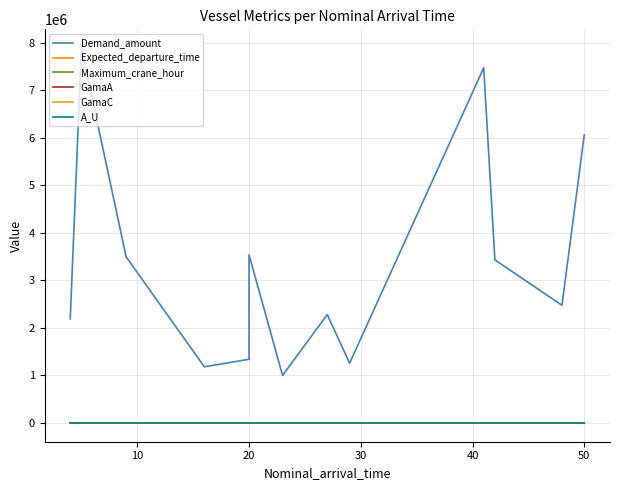

True or false: Expected_departure_time and GamaA intersect in this chart.

False